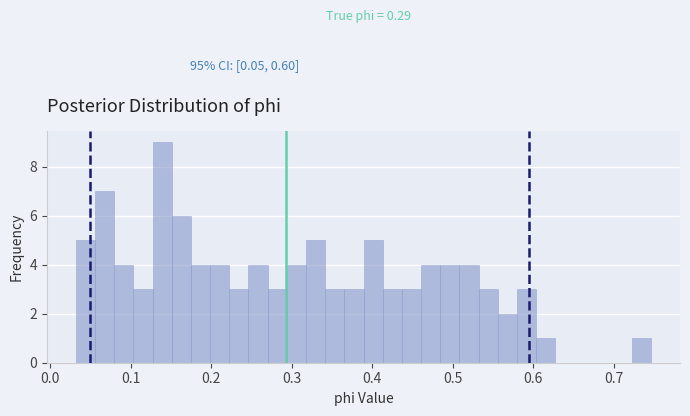

Around what value on the x-axis is the tallest bar? Give the approximate position of its centre, as read against the axis.

0.14